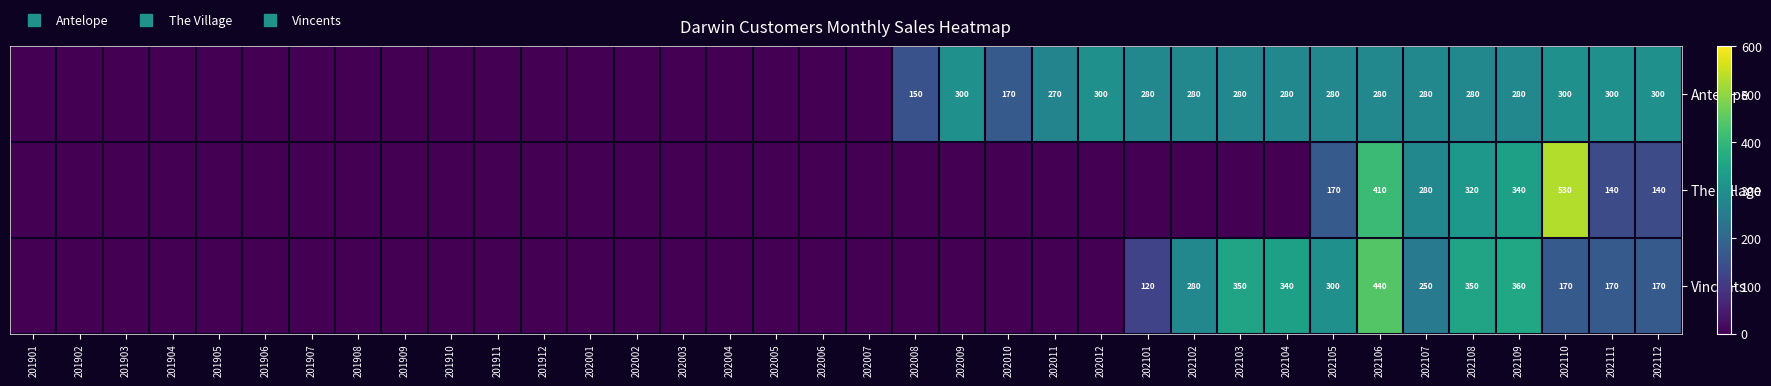

Rank the series by their maximum value, from highest to lowest.

The Village, Vincents, Antelope